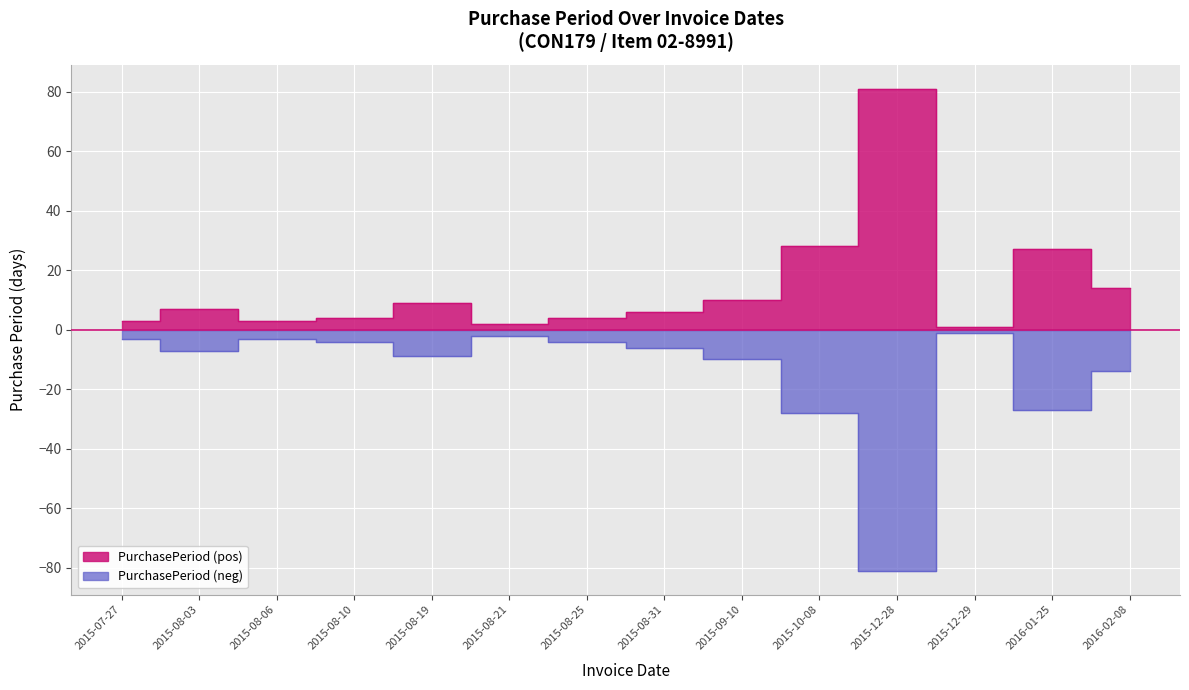

What is the average value?

14